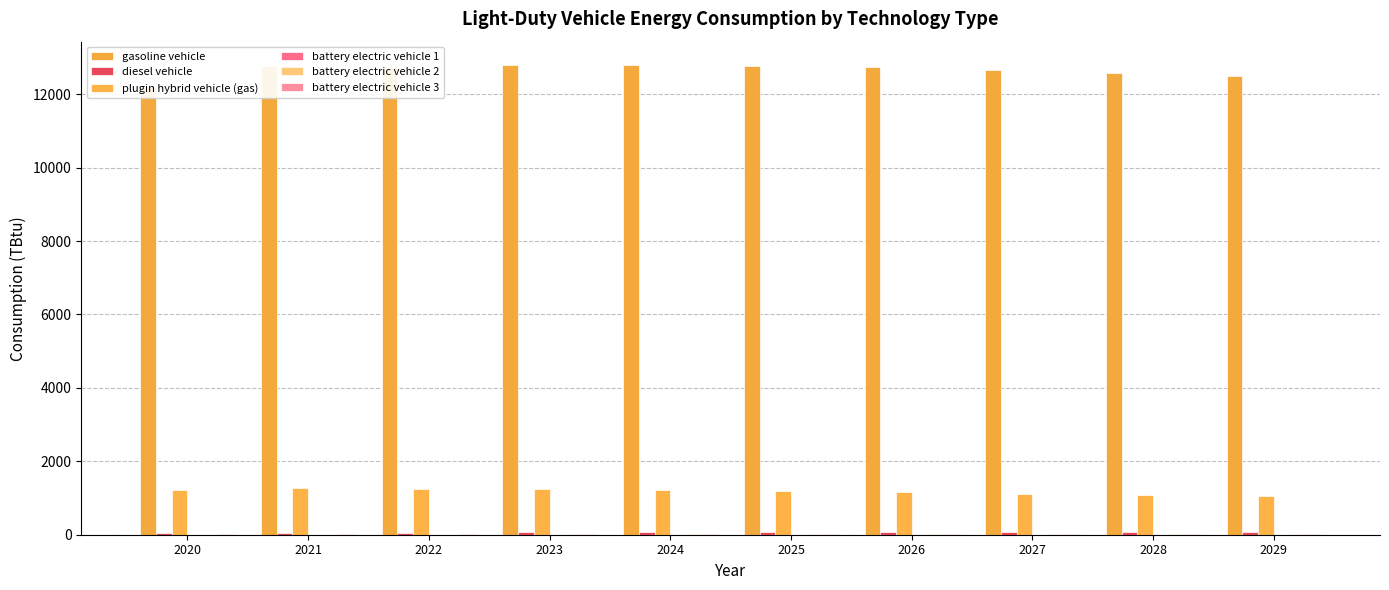

Is it true that gasoline vehicle equals 5204.9 at 2020?

False